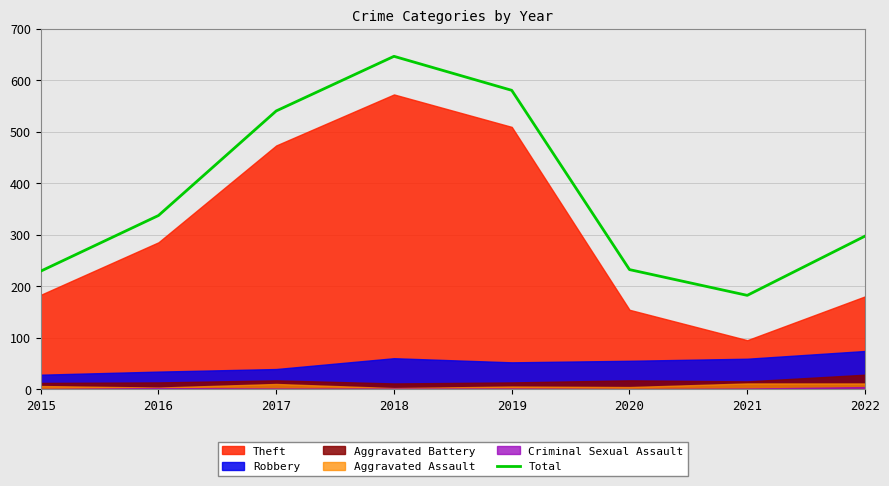

True or false: Total has a value of 466 at 2016.

False